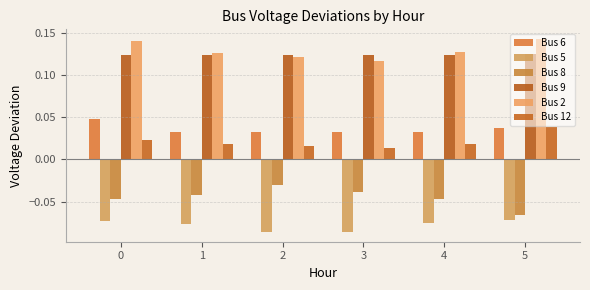

How many bars are there in each group?

6